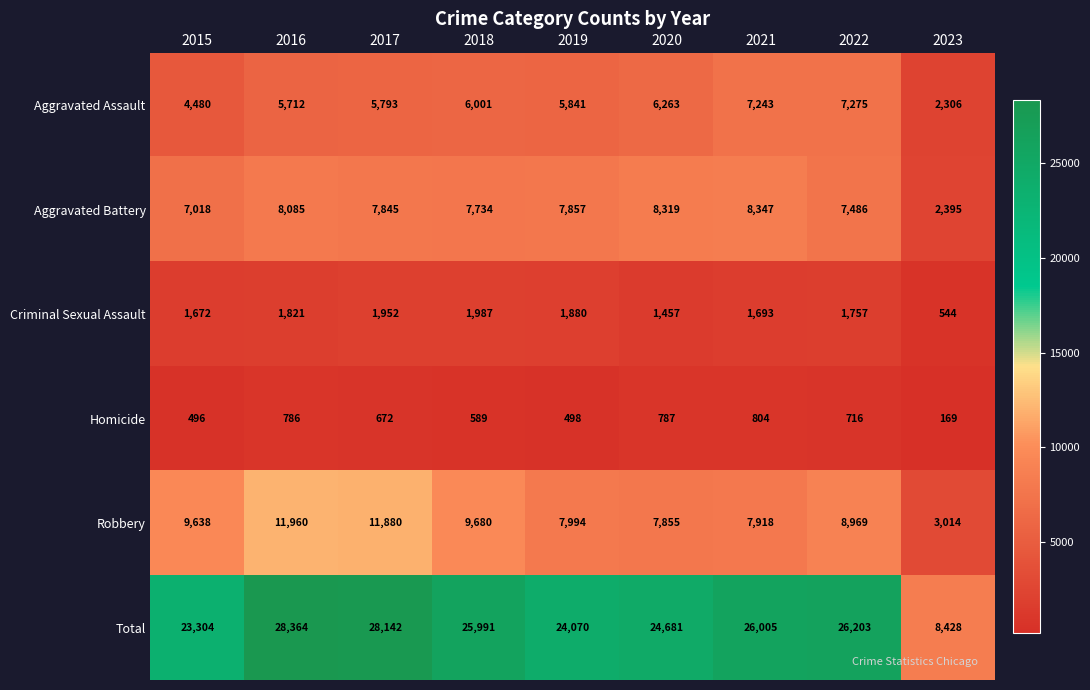

At which category does the chart reach its minimum across all series?

2023